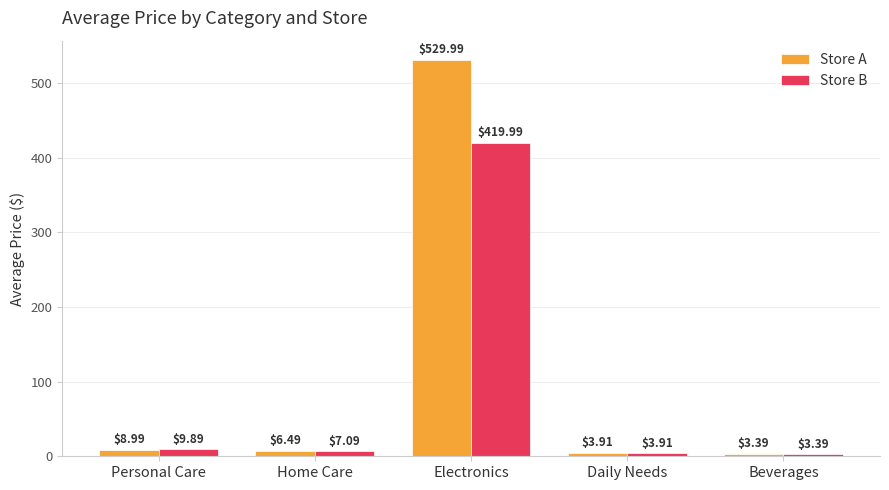

List the series in order of their peak value, highest first.

Store A, Store B